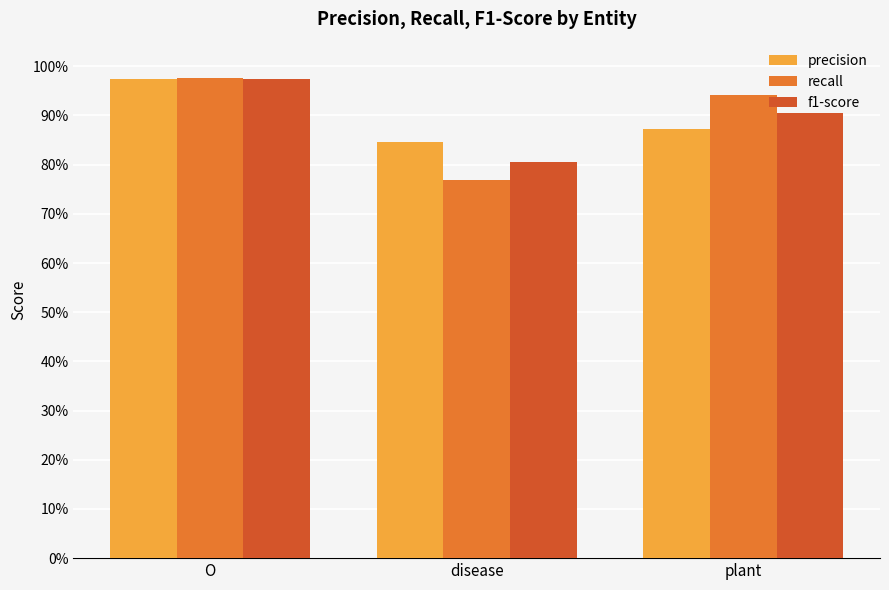

What is the label of the 3rd bar from the left?

plant